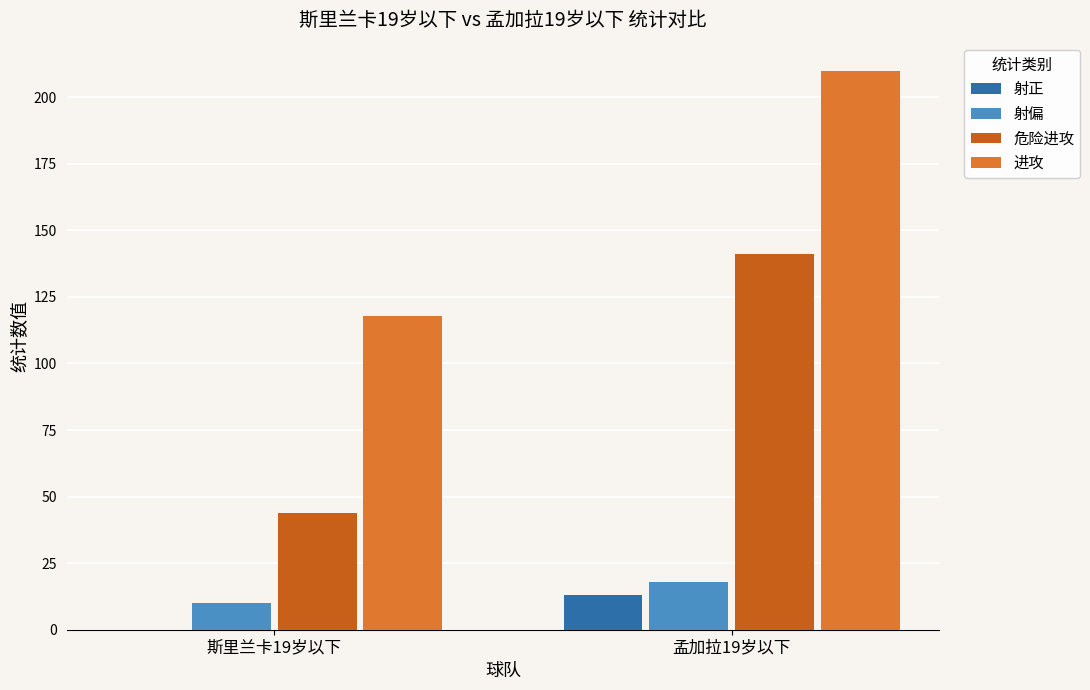

Is the value of 进攻 at 斯里兰卡19岁以下 greater than the value of 危险进攻 at 孟加拉19岁以下?

No